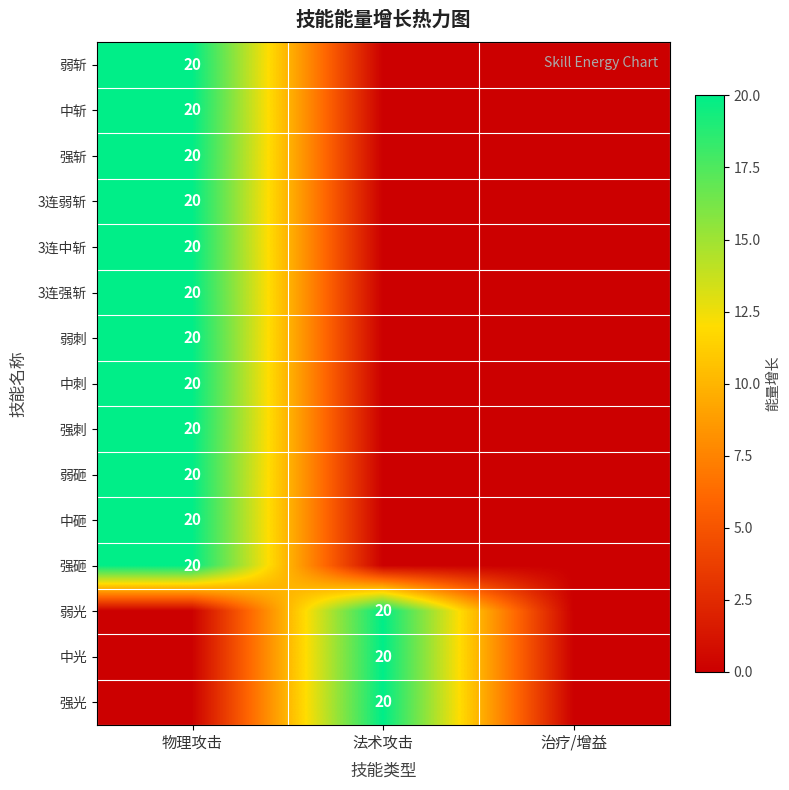

The 3连中斩 series shows 20 at 物理攻击. True or false?

True